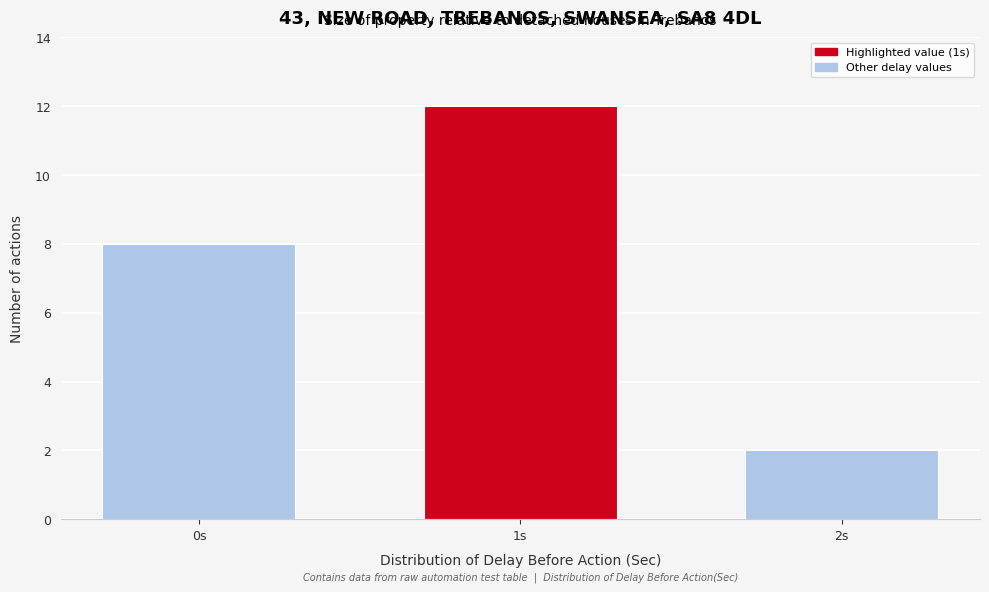

Reading left to right, what are all the values shown in this chart?

8	12	2